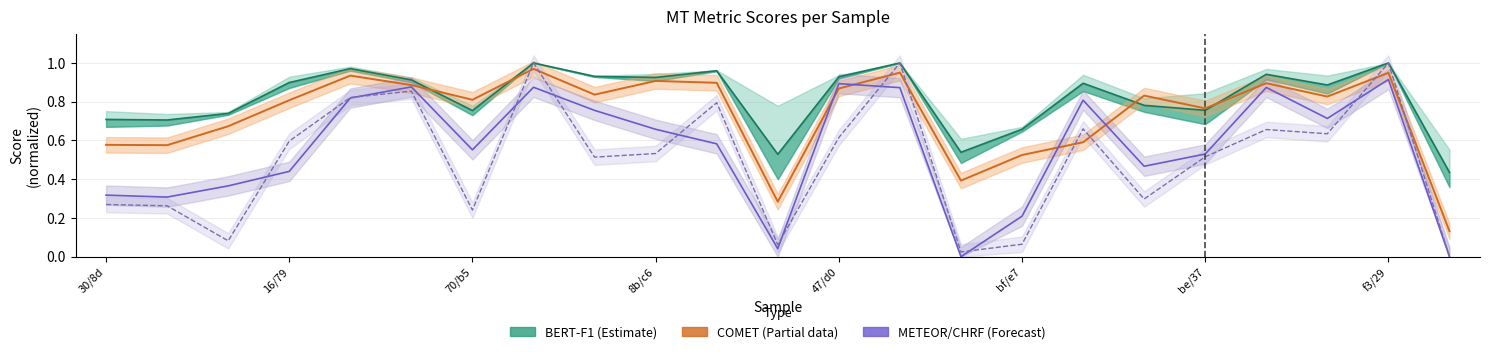

The COMET (Partial) series shows 0.5 at 47/d0. True or false?

False